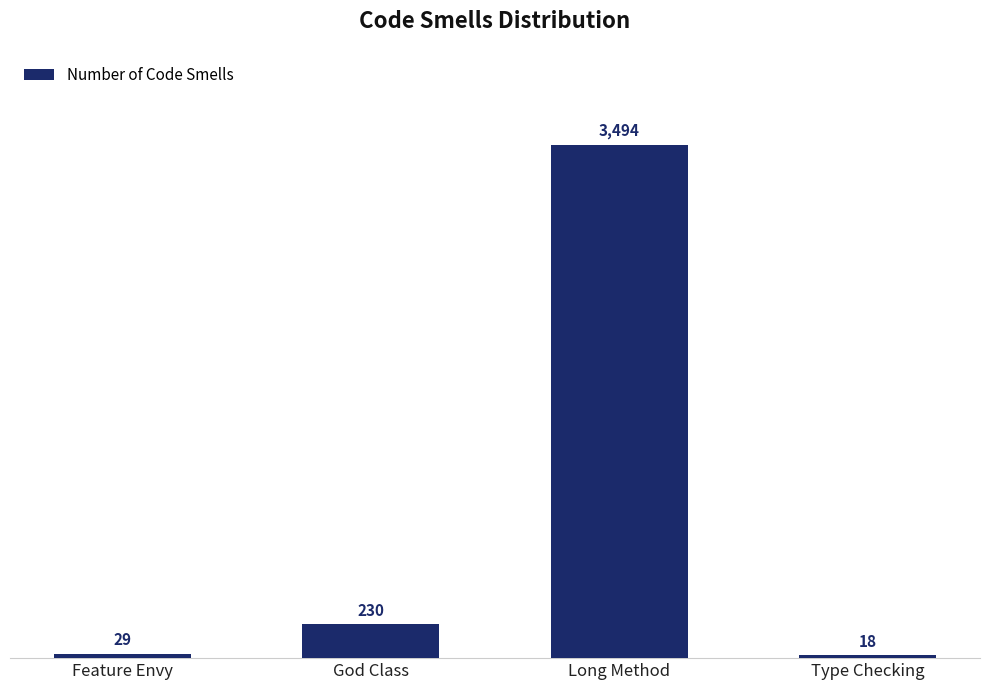

Between God Class and Long Method, which is larger?

Long Method